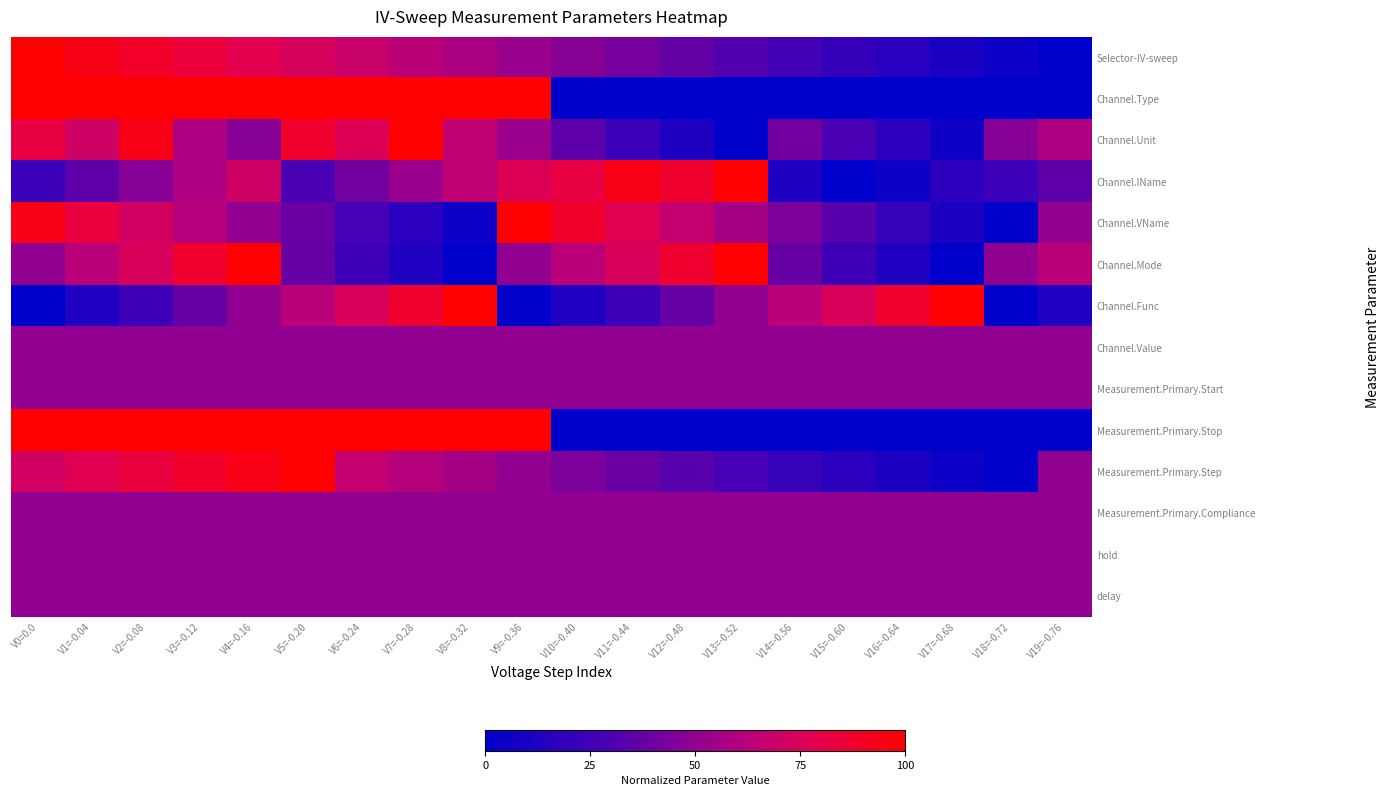

How many distinct data groups are displayed?

14